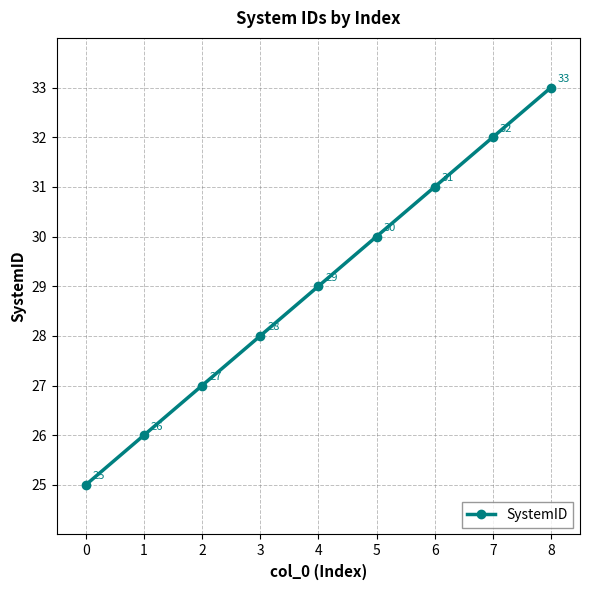

List the labels in order of value, largest first.

8, 7, 6, 5, 4, 3, 2, 1, 0